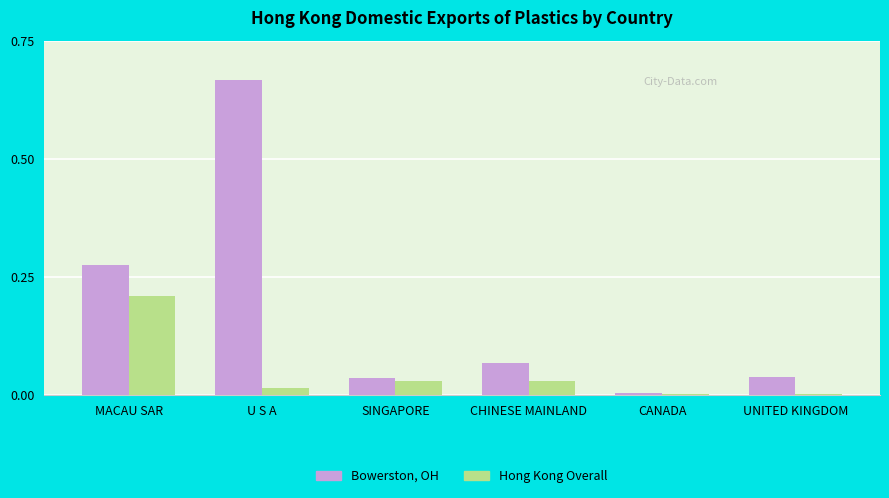

What are all the series names shown in the legend?

Bowerston, OH, Hong Kong Overall